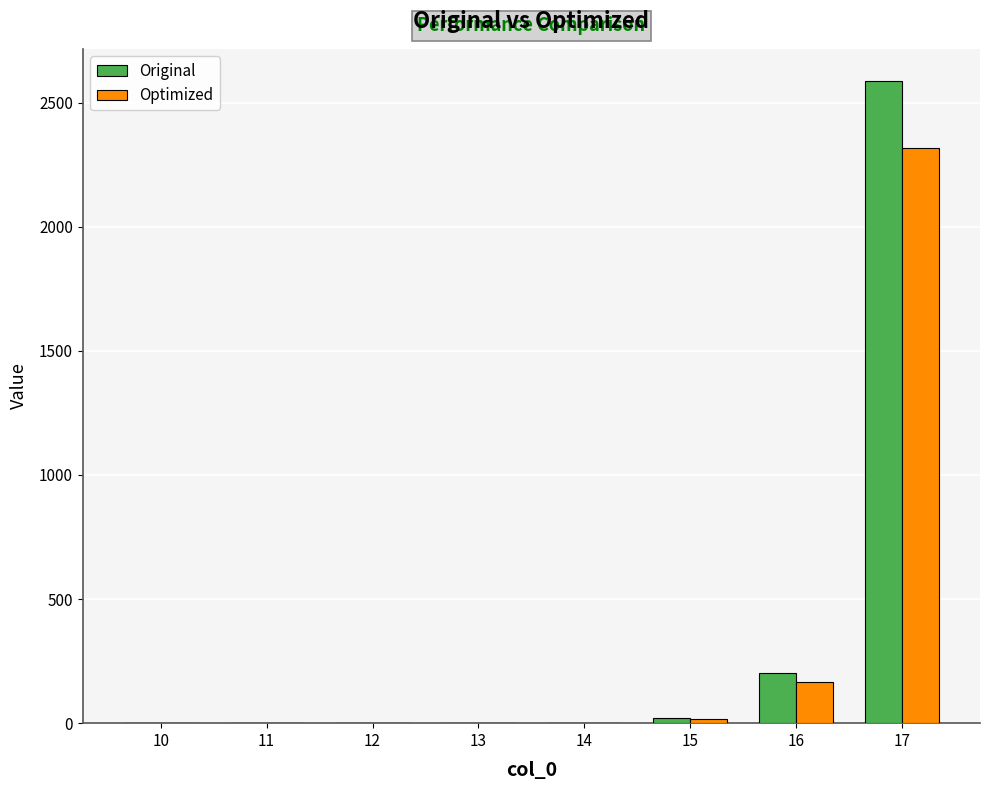

At which category is the sum across all series the highest?

17